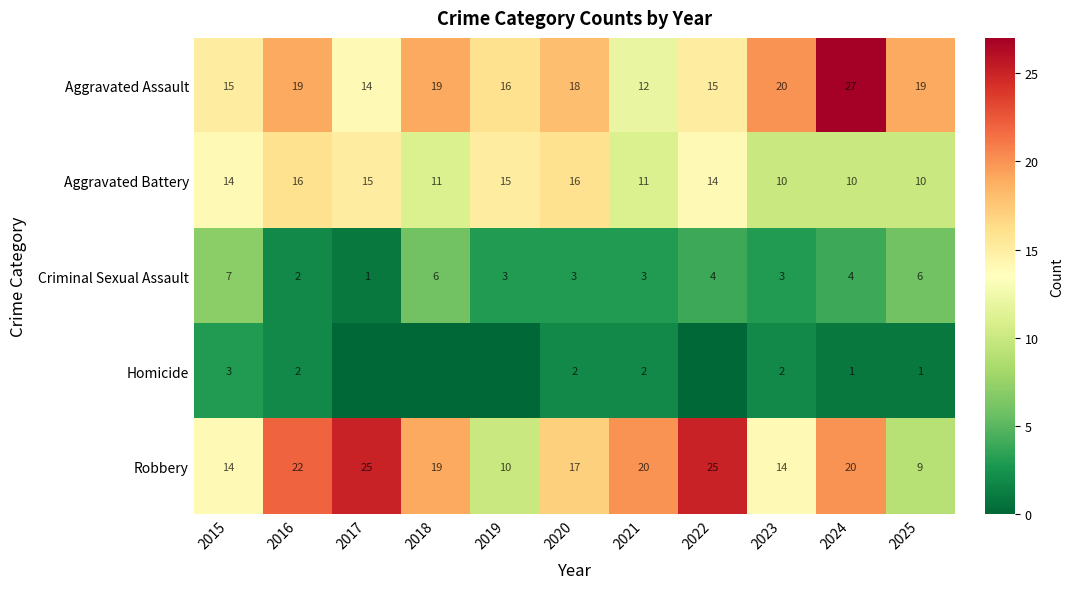

How many categories are shown in the chart?

11